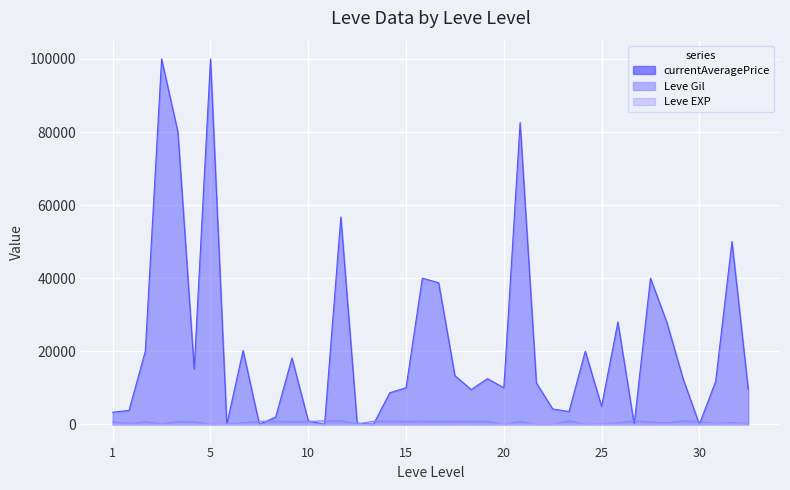

What is the total value across all series at 30?

797